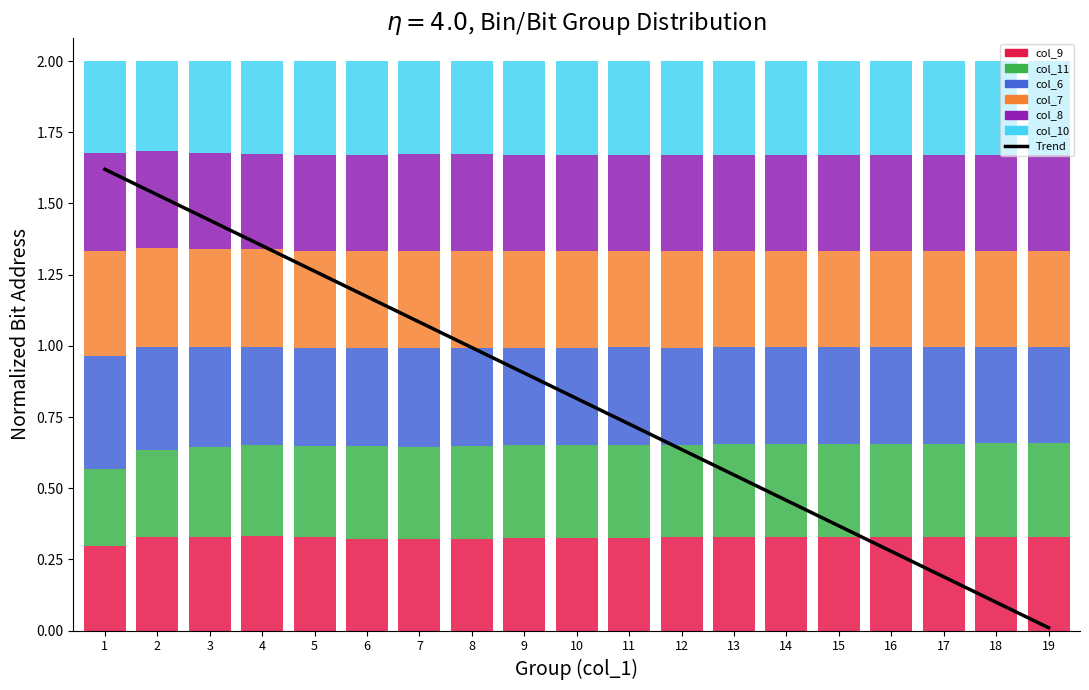

What is the change in value from 3 to 16?

-1.2